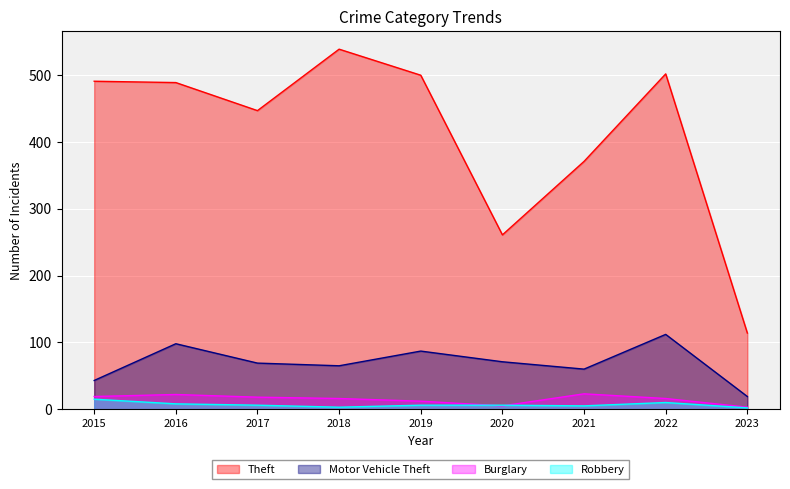

Is the value of Motor Vehicle Theft at 2022 greater than the value of Burglary at 2018?

Yes